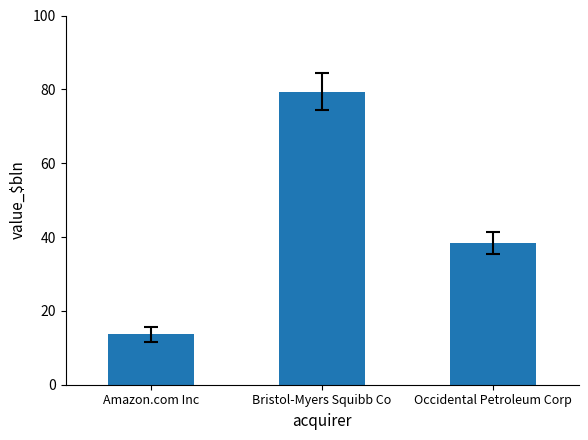

The chart shows a value of 38.4 at Occidental Petroleum Corp. True or false?

True